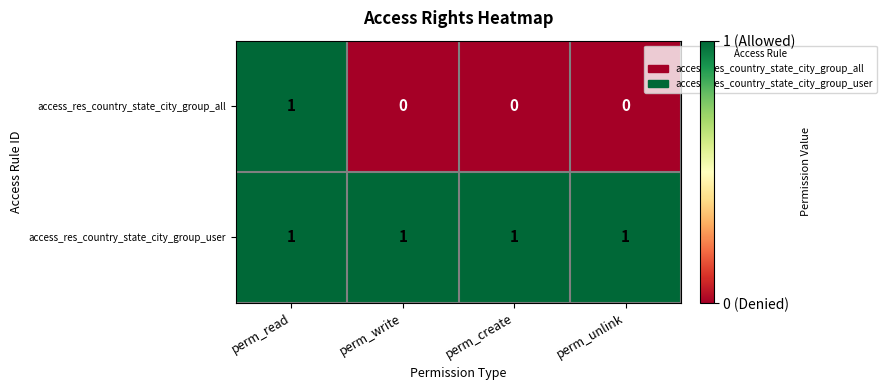

At how many categories does at least one series exceed 0?

4